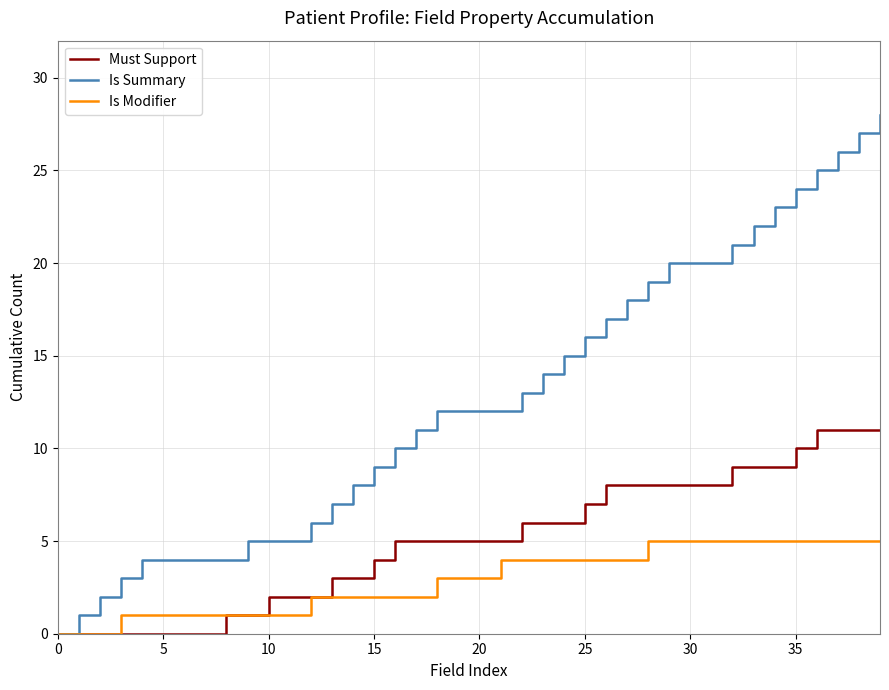

Which series has the largest range (max minus min)?

Is Summary